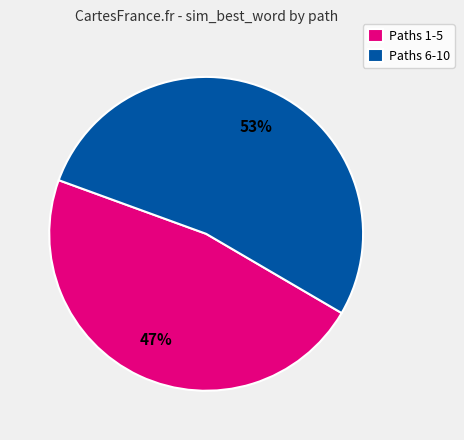

To the nearest percent, what portion does Paths 6-10 represent?

53%